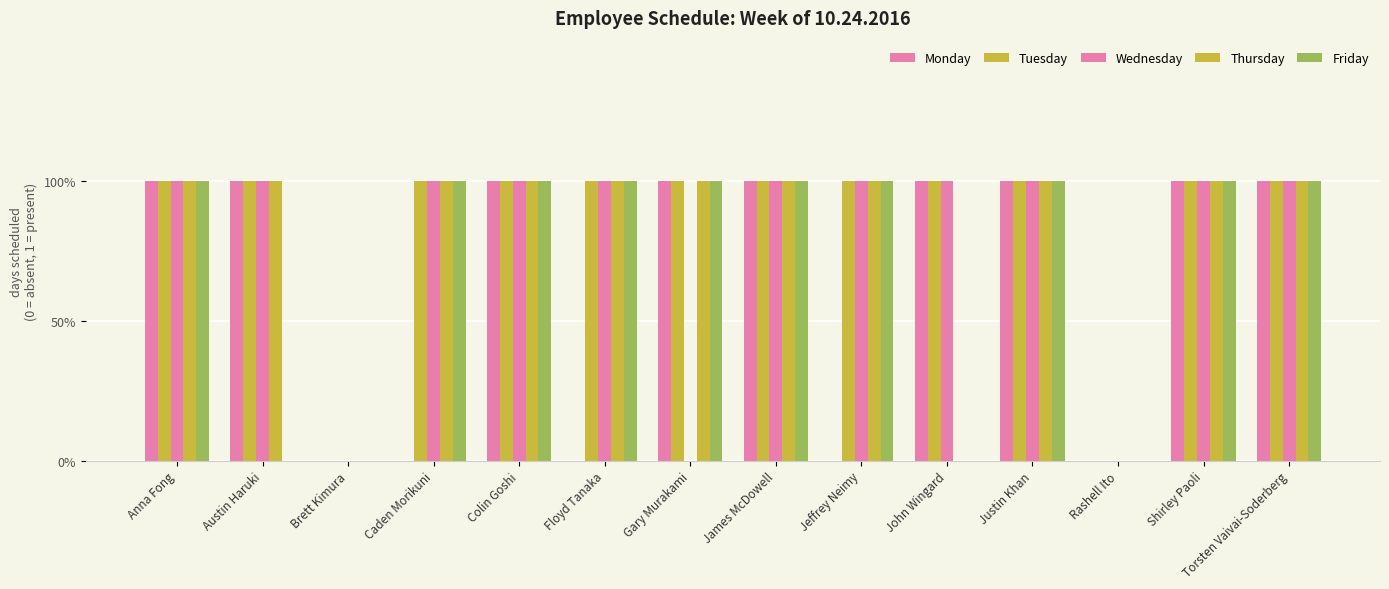

How many data points in Wednesday are less than 1?

3